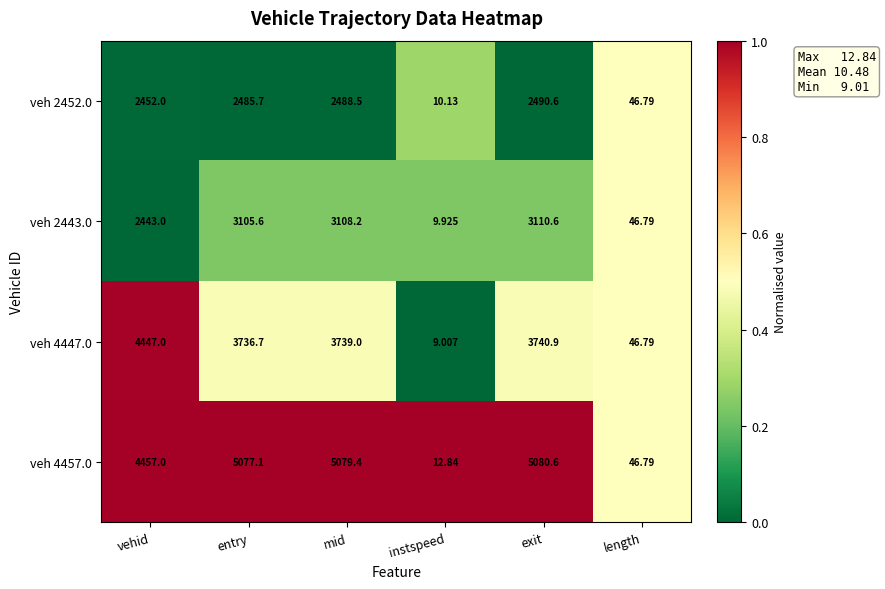

At which category is the sum across all series the highest?

exit